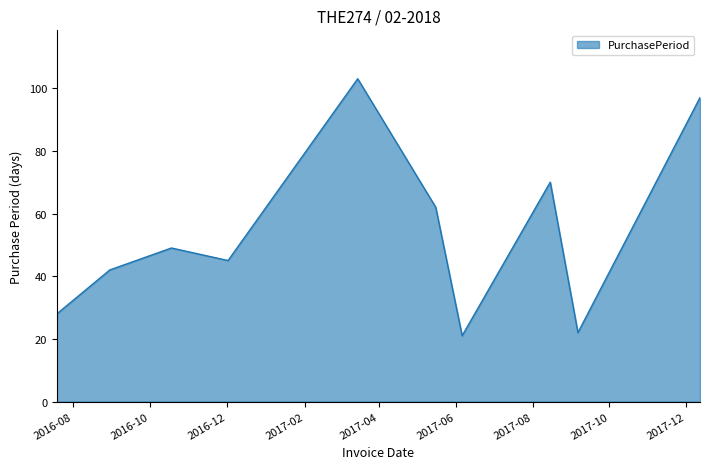

What is the minimum value shown in the chart?

21